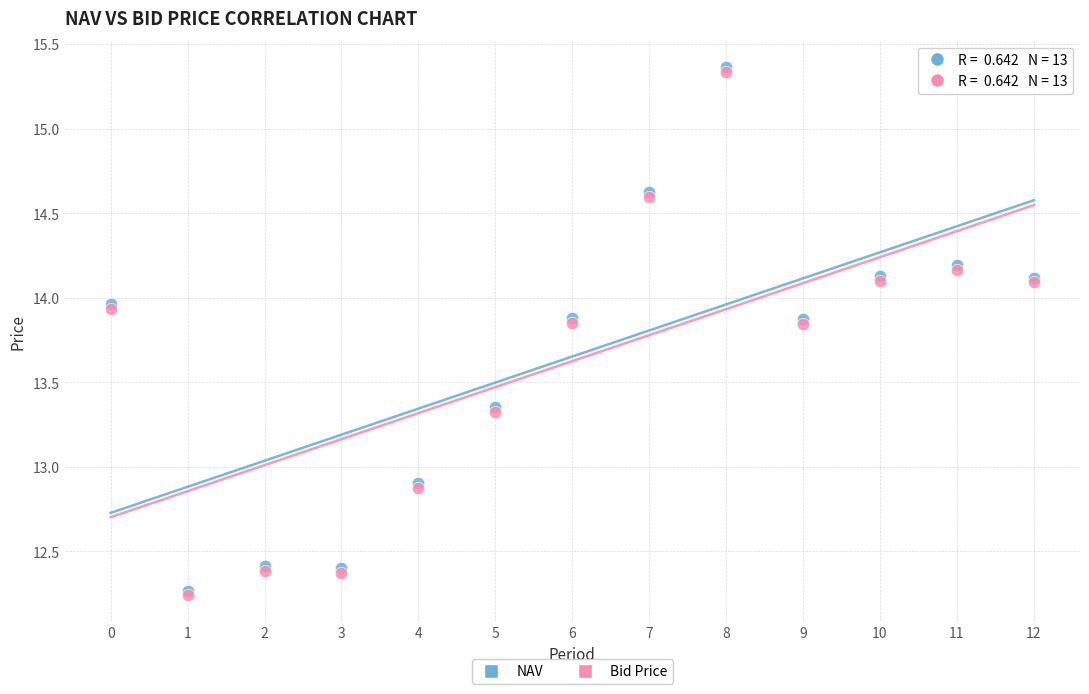

Which series has the largest Y range (max minus min)?

NAV